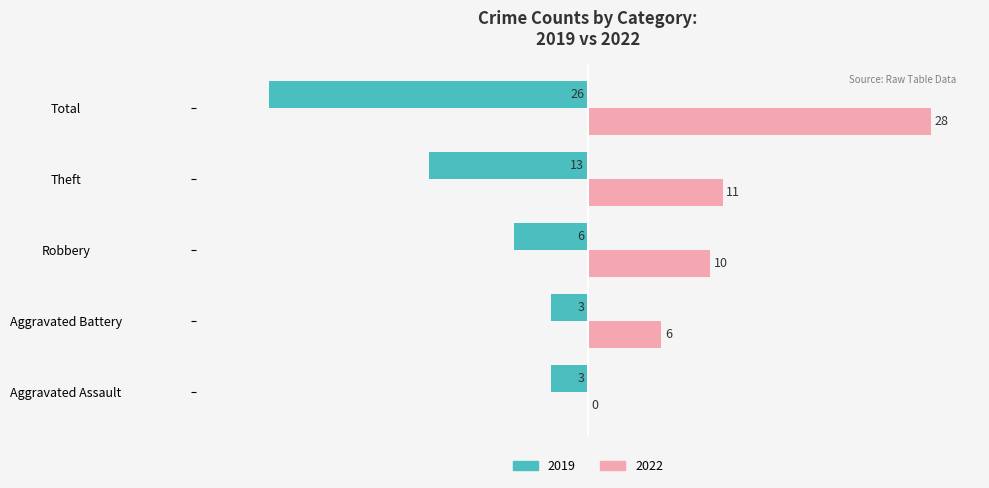

At which category is the sum across all series the highest?

Robbery